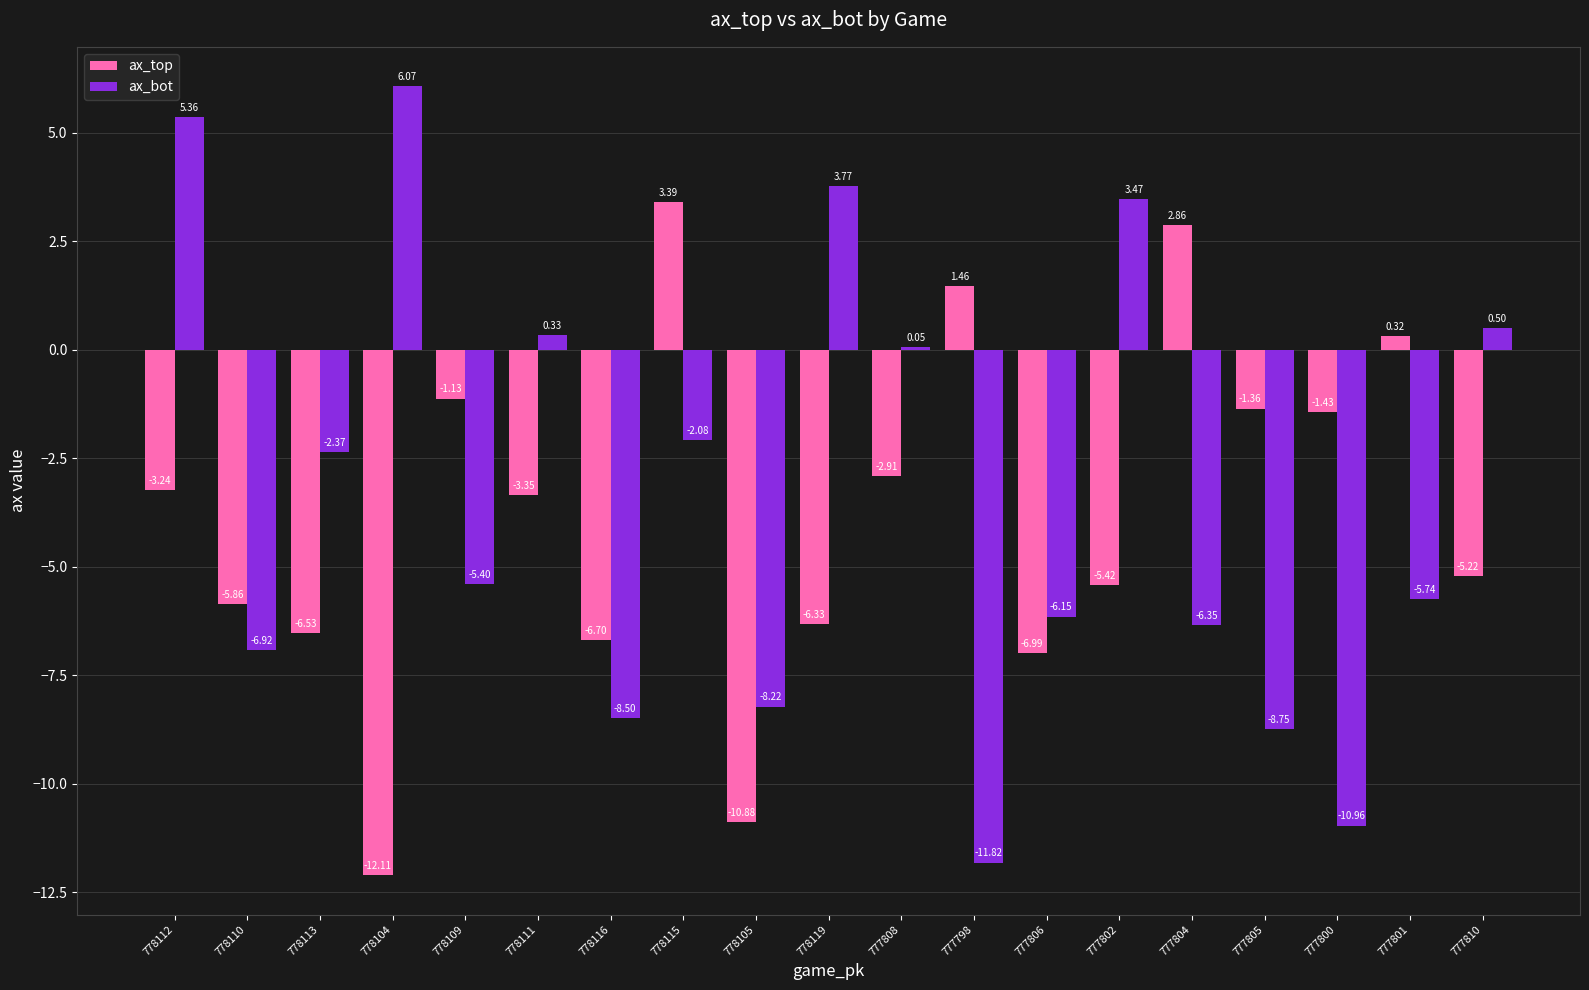

Is the value of ax_bot at 778111 greater than the value of ax_top at 777808?

Yes